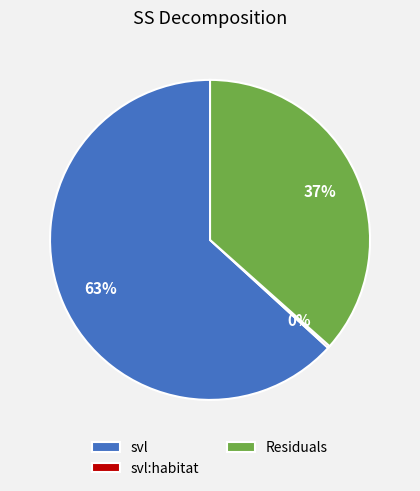

Is there any slice that represents more than half of the pie?

Yes